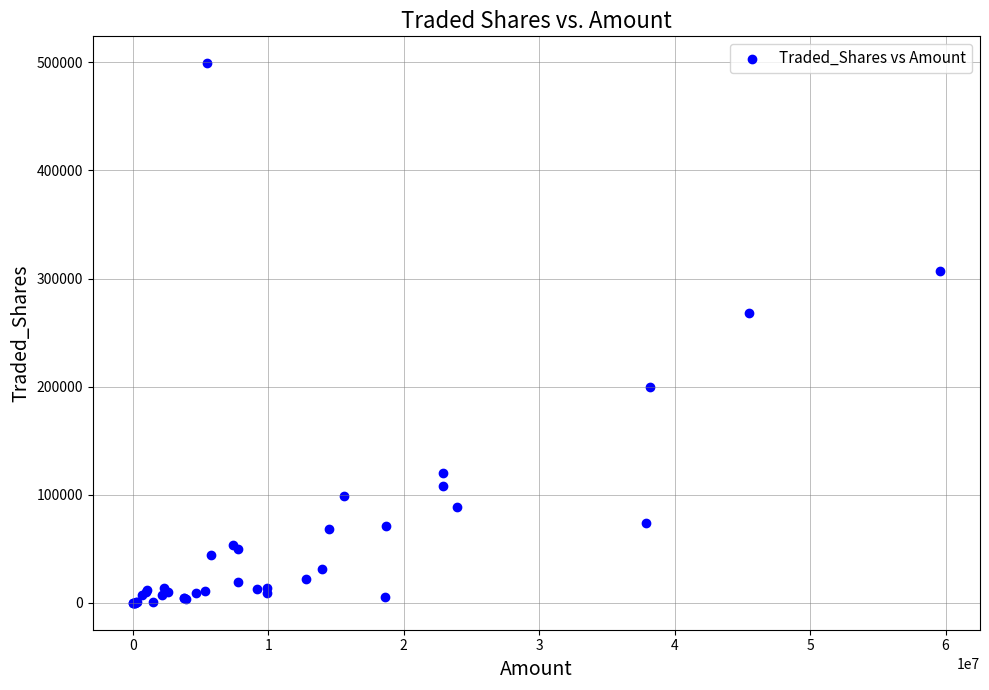

What Y value in the scatter plot is closest to 249562?

268346